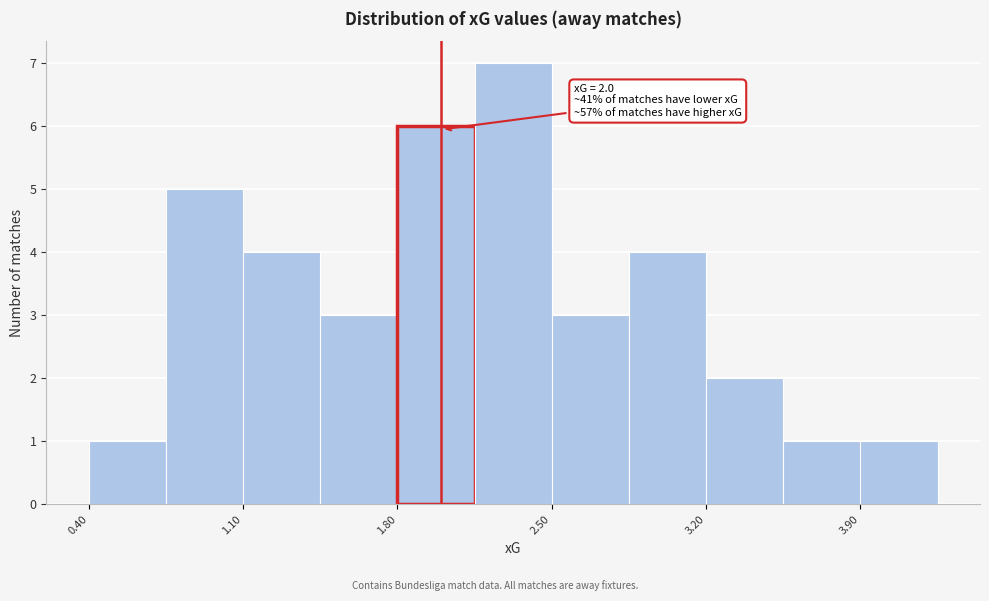

Around what value on the x-axis is the tallest bar? Give the approximate position of its centre, as read against the axis.

2.3